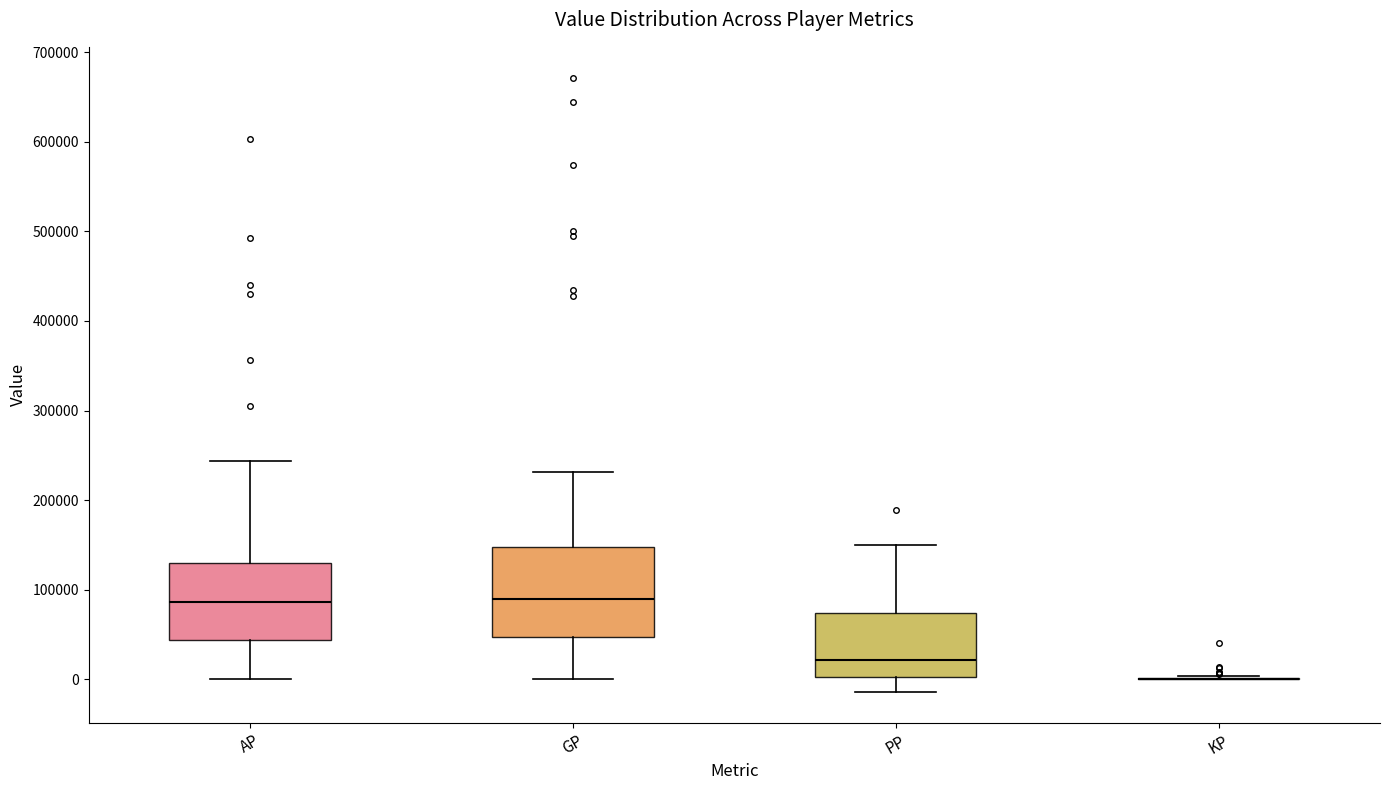

Where does the lower whisker of the box for AP end on the y-axis? The values are not printed on the chart, so give them approximately, as read against the axis.

0